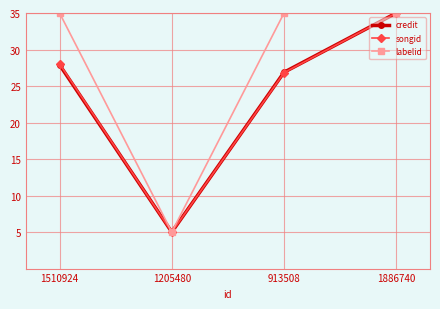

The credit series shows 14.1 at 1510924. True or false?

False